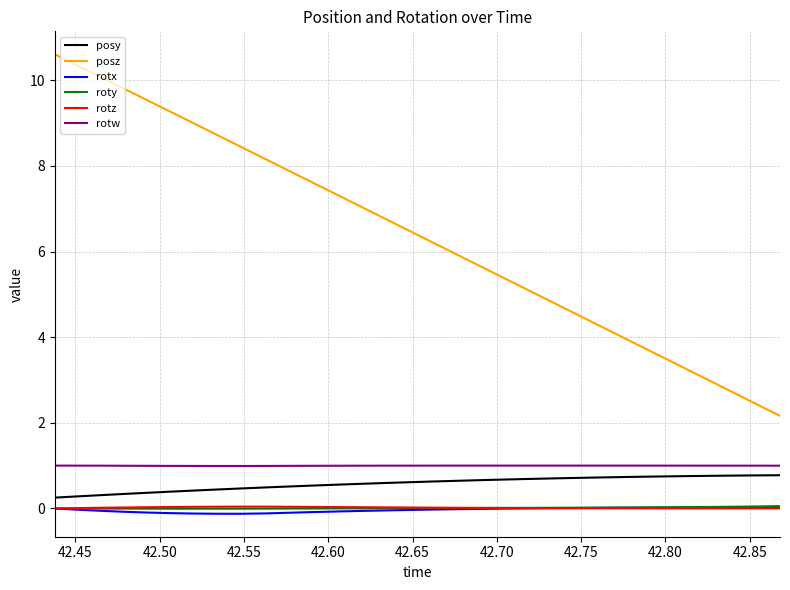

Is this an area chart (filled region under the line)?

No